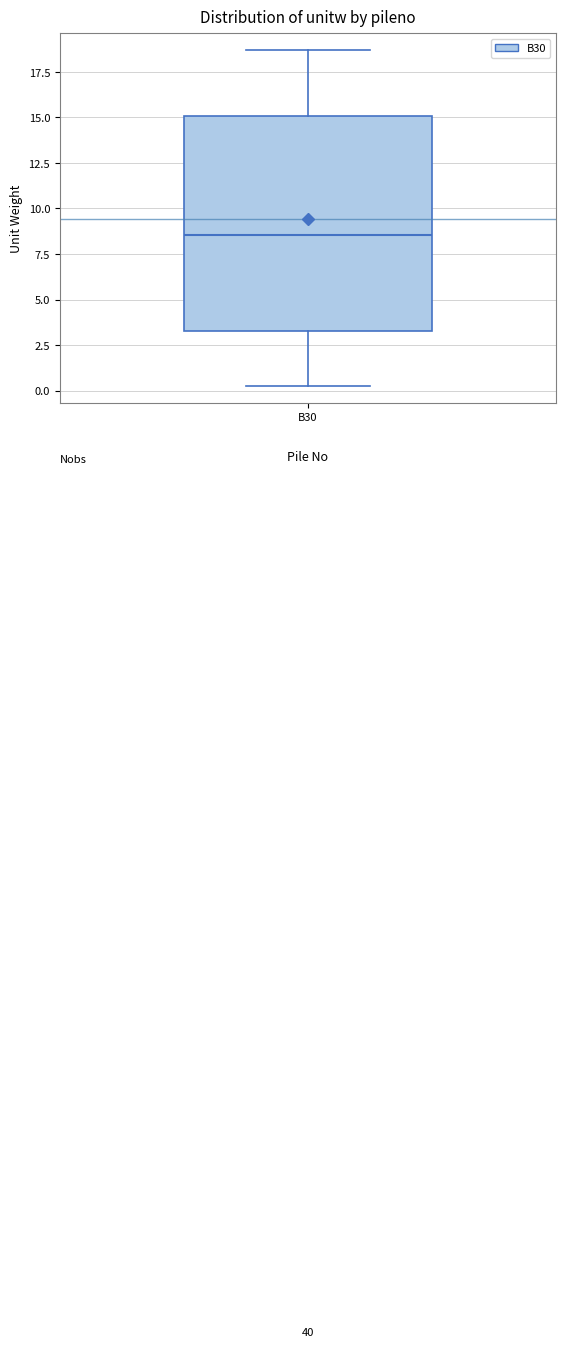

Read this box plot against the y-axis: the position of the median line, the range covered by the box, and the ends of both whiskers. The values are not printed on the chart, so give them approximately, as read against the axis.

median 8.5, box 3.5 to 15.0, whiskers 0.0 to 18.5